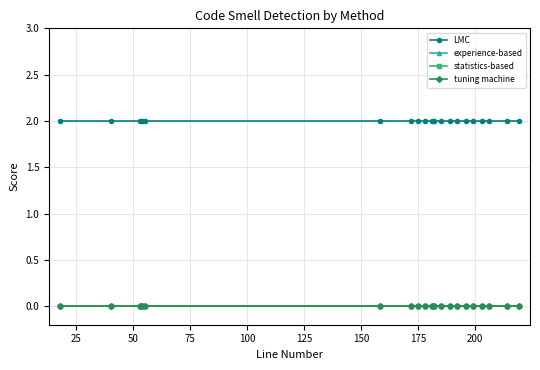

Is this an area chart (filled region under the line)?

No